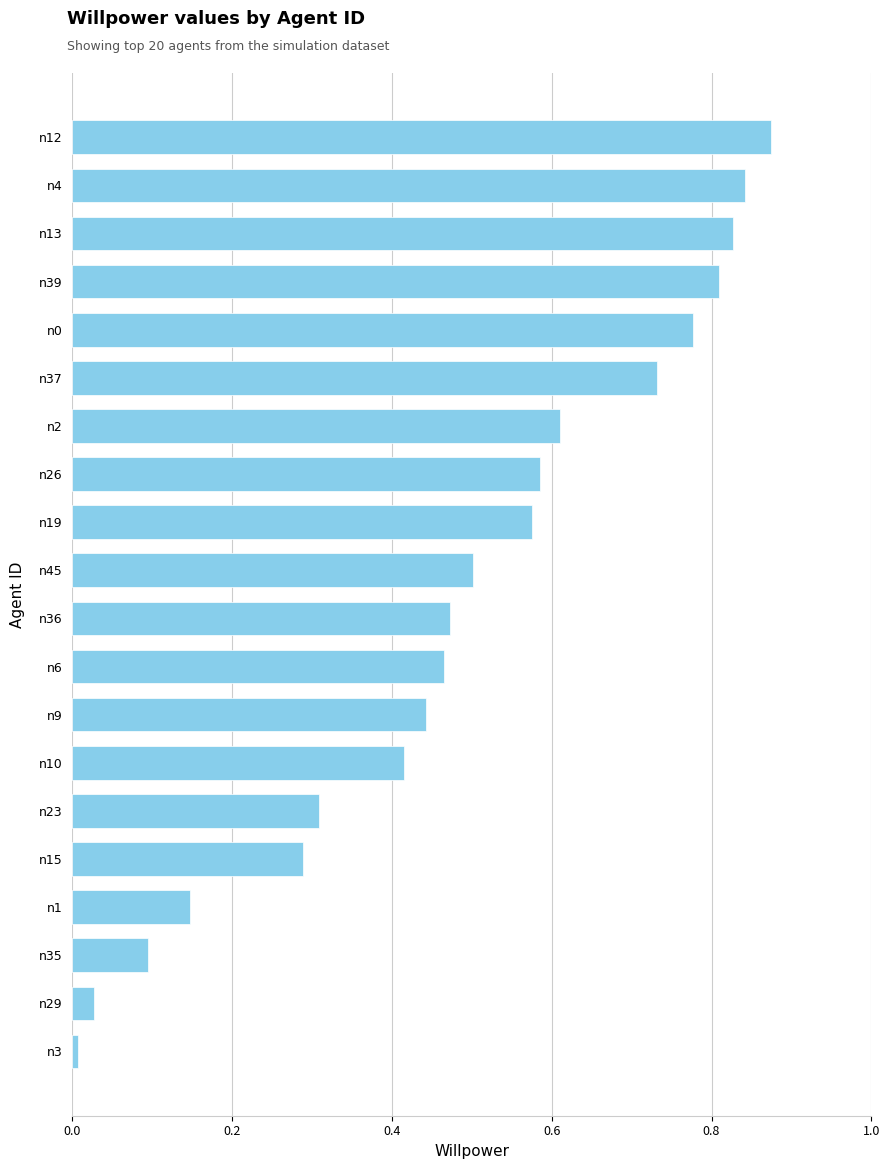

What is the sum of the values at n12 and n2?

1.5